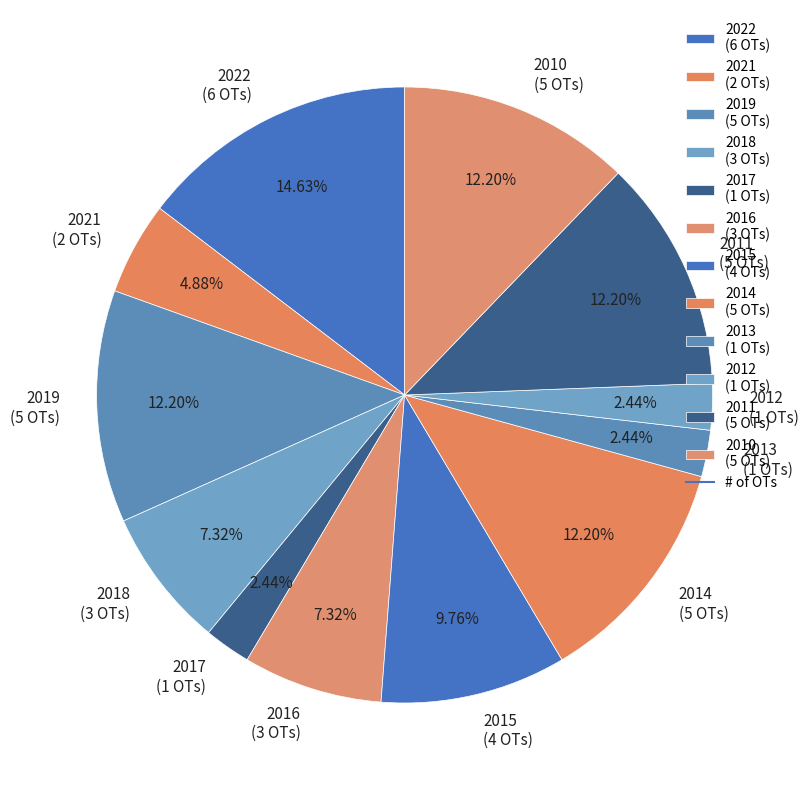

Combined, do 2013 (1 OTs) and 2015 (4 OTs) account for over 50%?

No